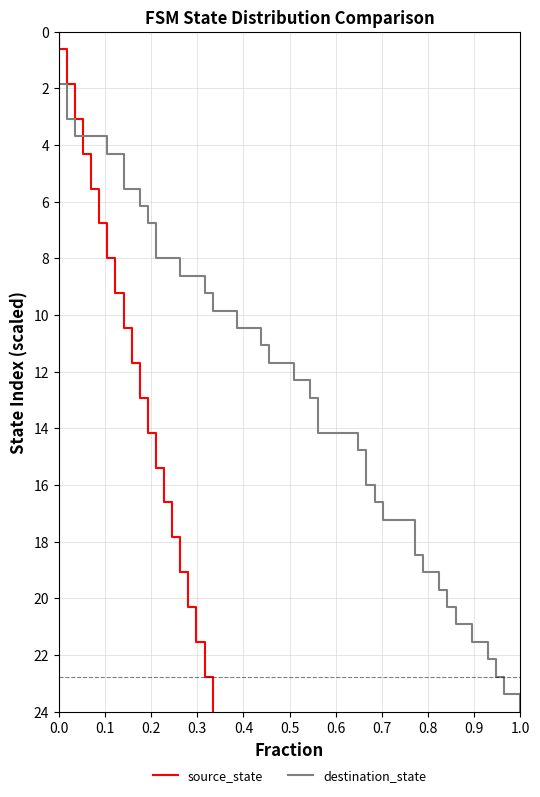

Which series has the widest spread of values?

source_state